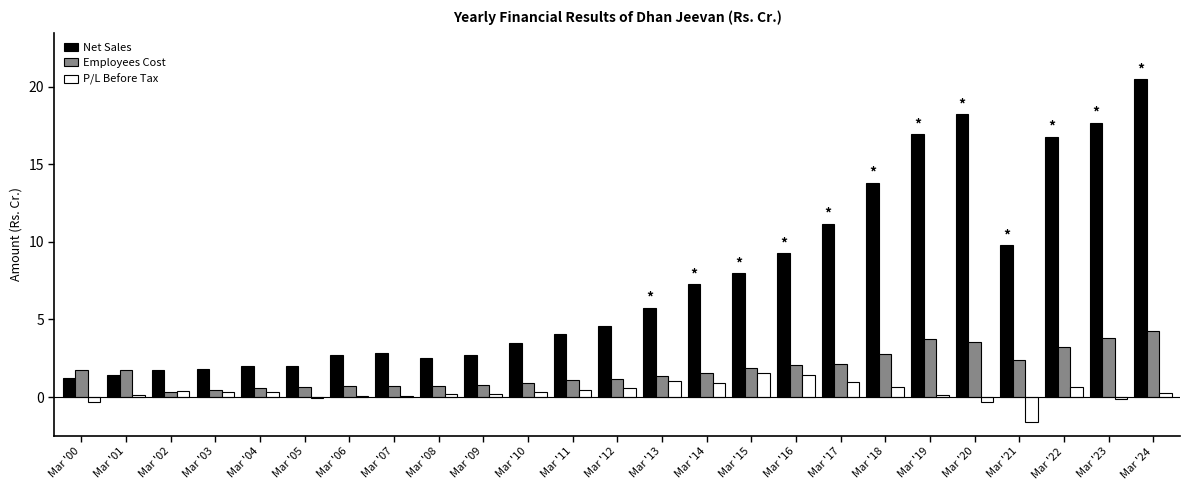

What is the maximum value for Employees Cost?

4.3